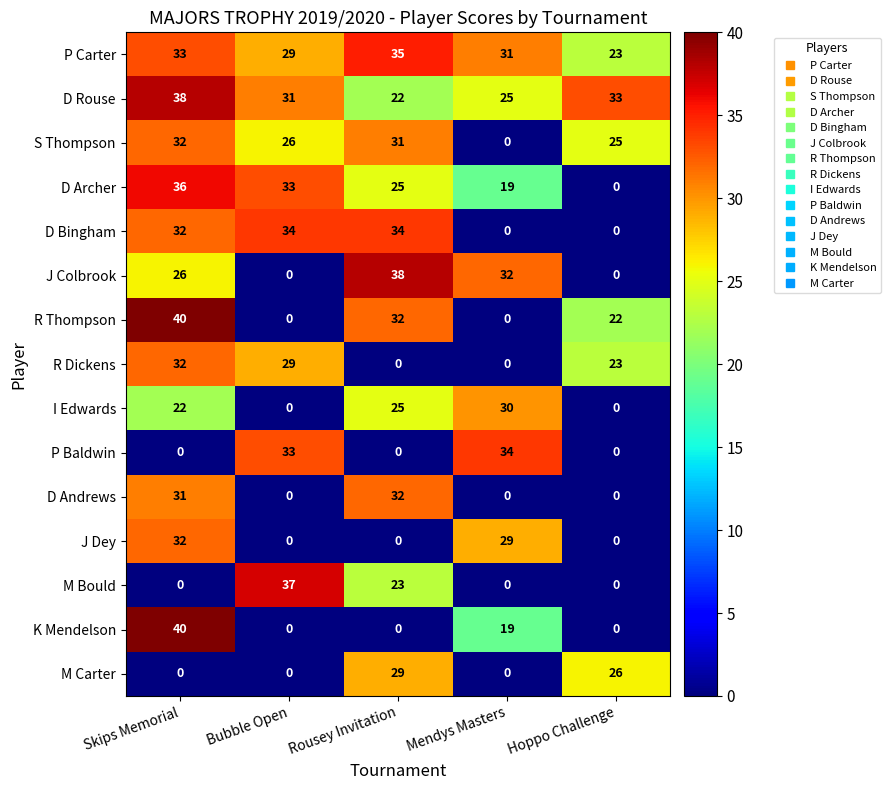

Which series has the largest total across all categories?

P Carter